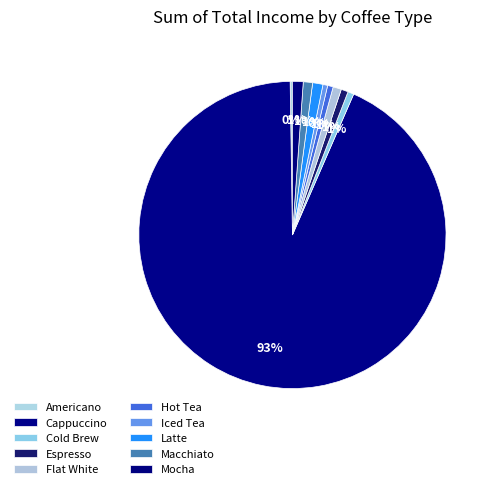

To the nearest percent, what portion does Flat White represent?

1%